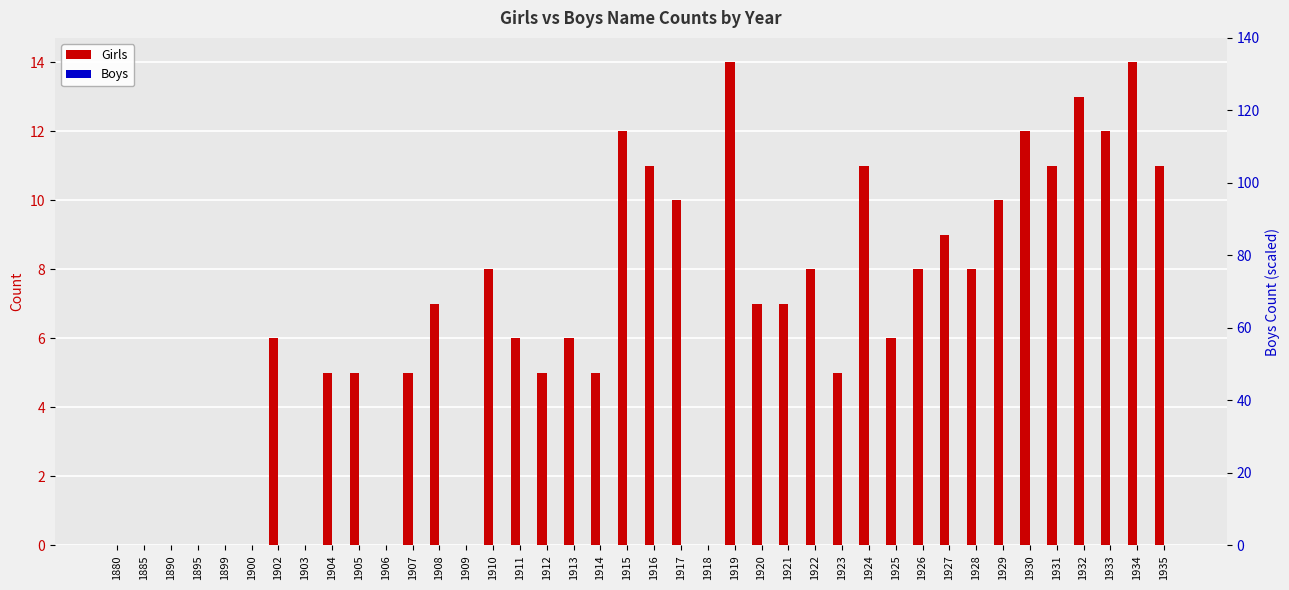

At which category does the chart reach its peak across all series?

1919